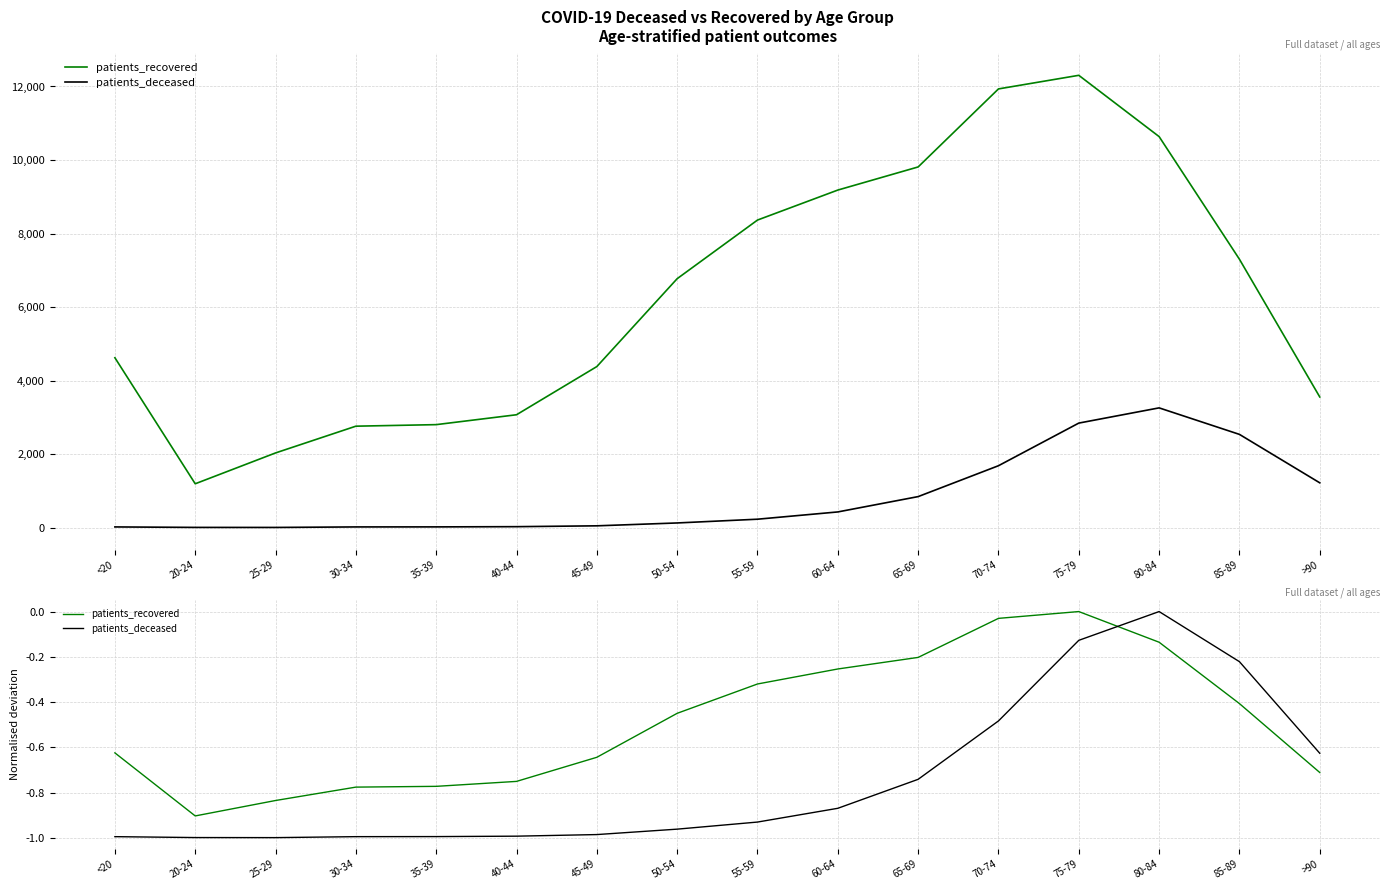

What are all the series names shown in the legend?

patients_recovered, patients_deceased